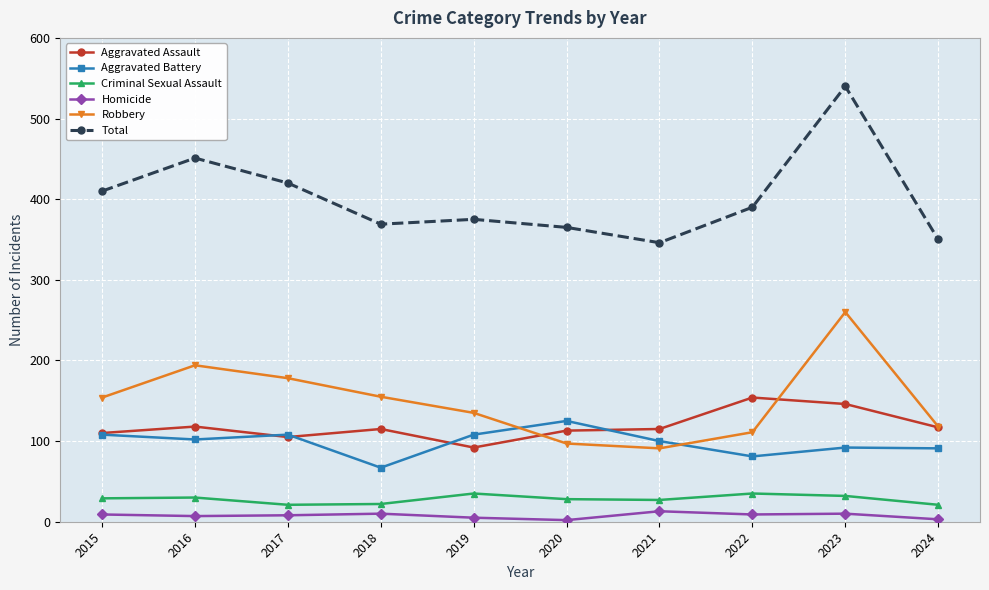

Which series has the widest spread of values?

Total